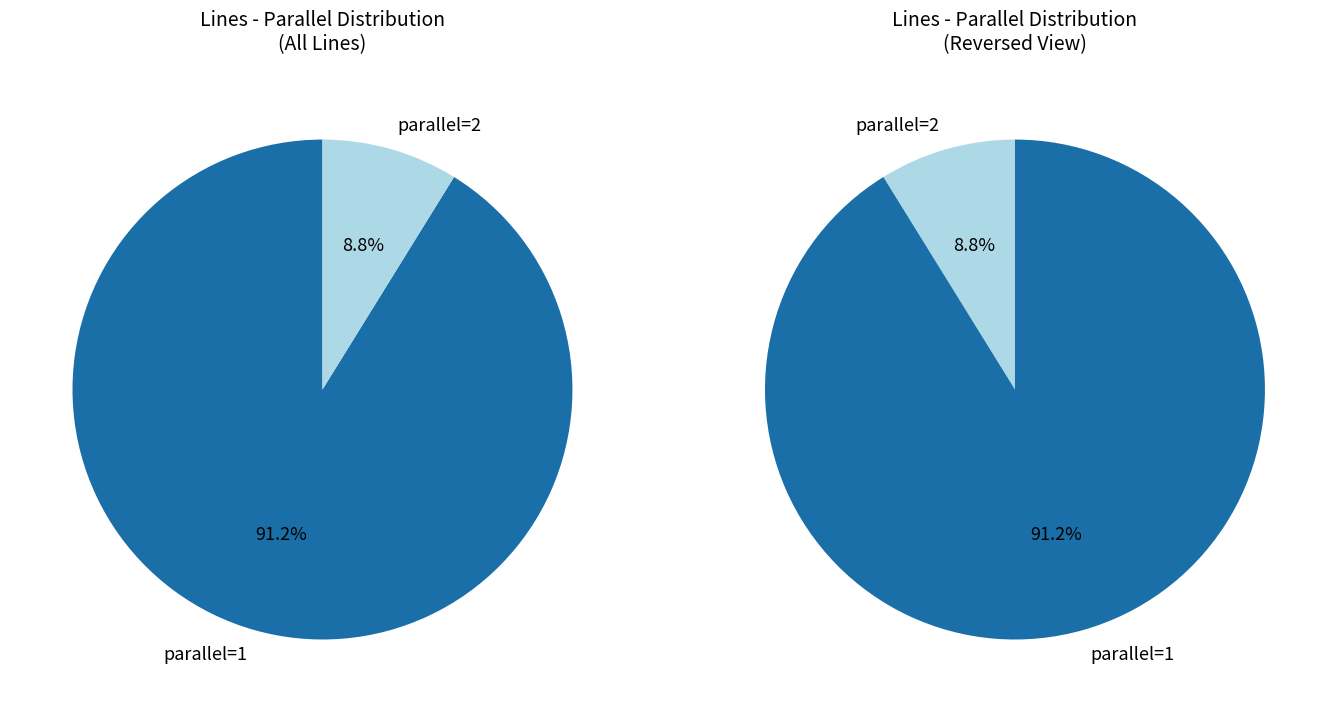

Which category has the biggest portion of the pie?

parallel_1